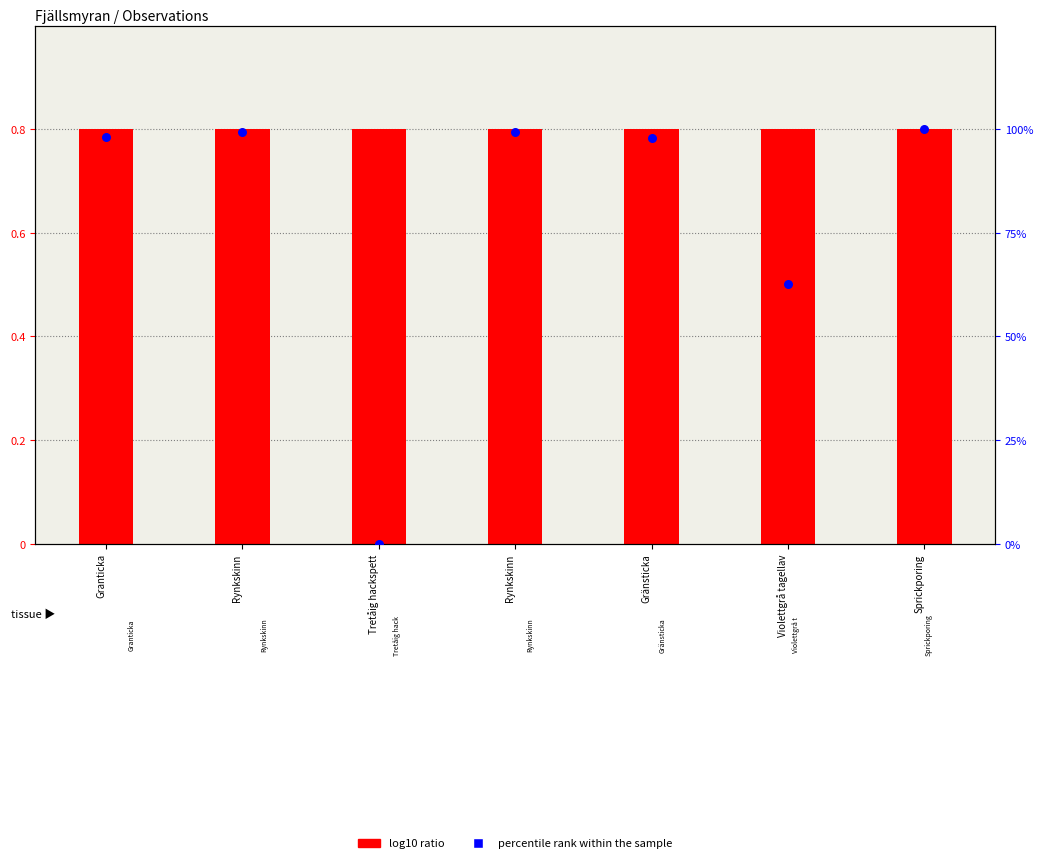

What are all the series names shown in the legend?

log10 ratio, percentile rank within the sample